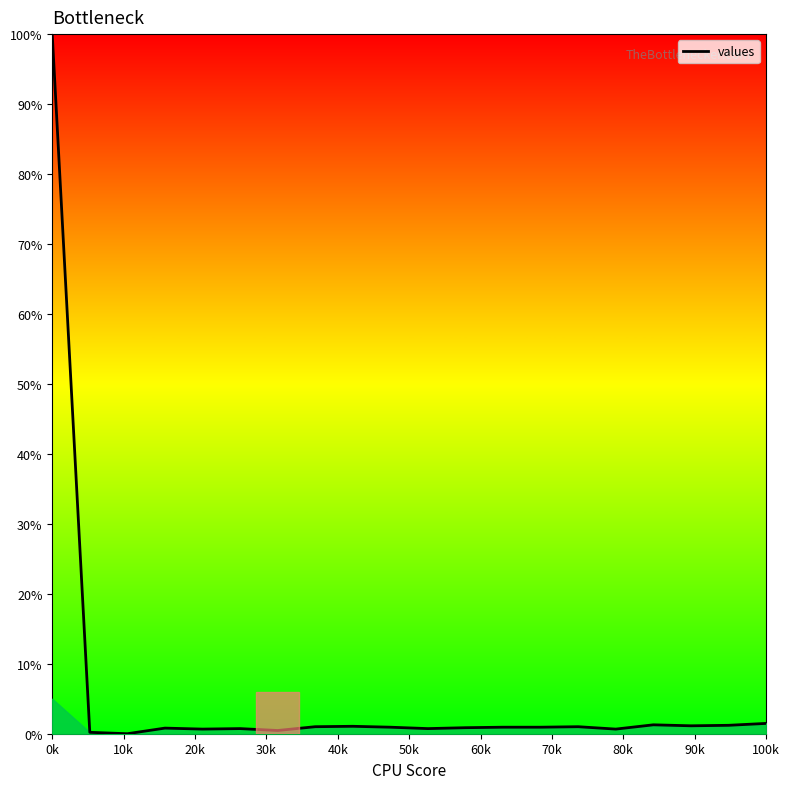

What is the difference between the maximum and minimum values?

100.0